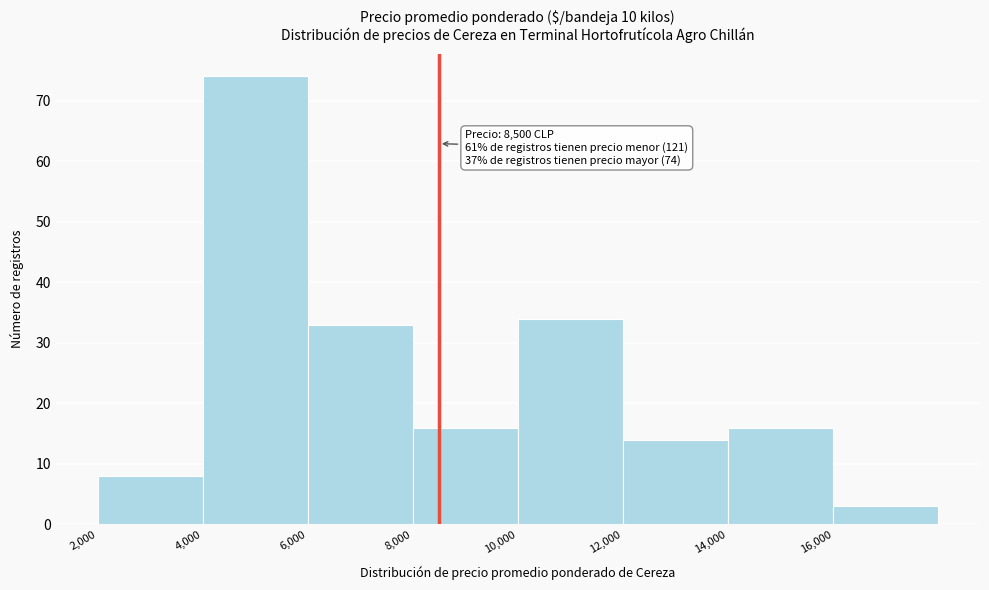

Over which range of the x-axis is the bar tallest?

4000 to 6000